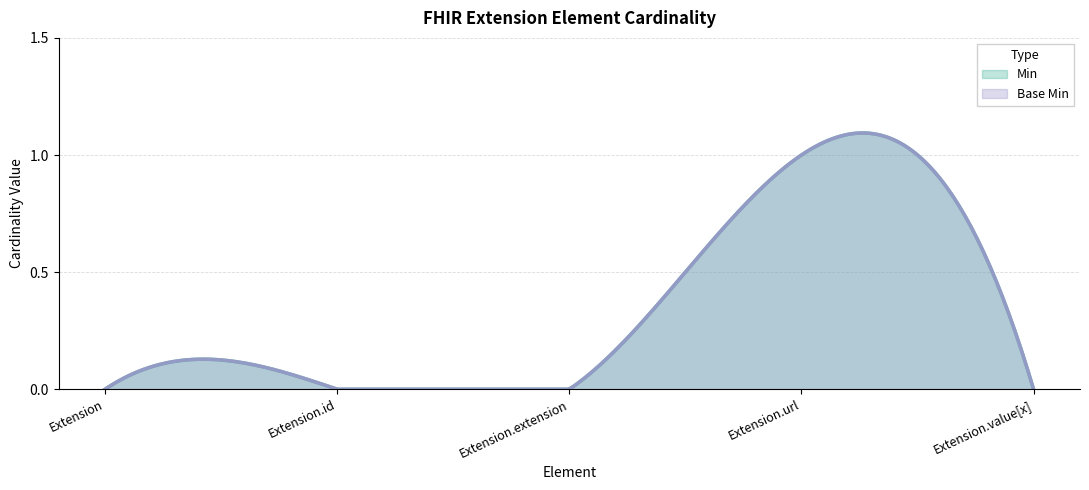

Reading left to right, what are all the values shown in this chart?

Min: Extension=0	Extension.id=0	Extension.extension=0	Extension.url=1	Extension.value[x]=0
Base Min: Extension=0	Extension.id=0	Extension.extension=0	Extension.url=1	Extension.value[x]=0